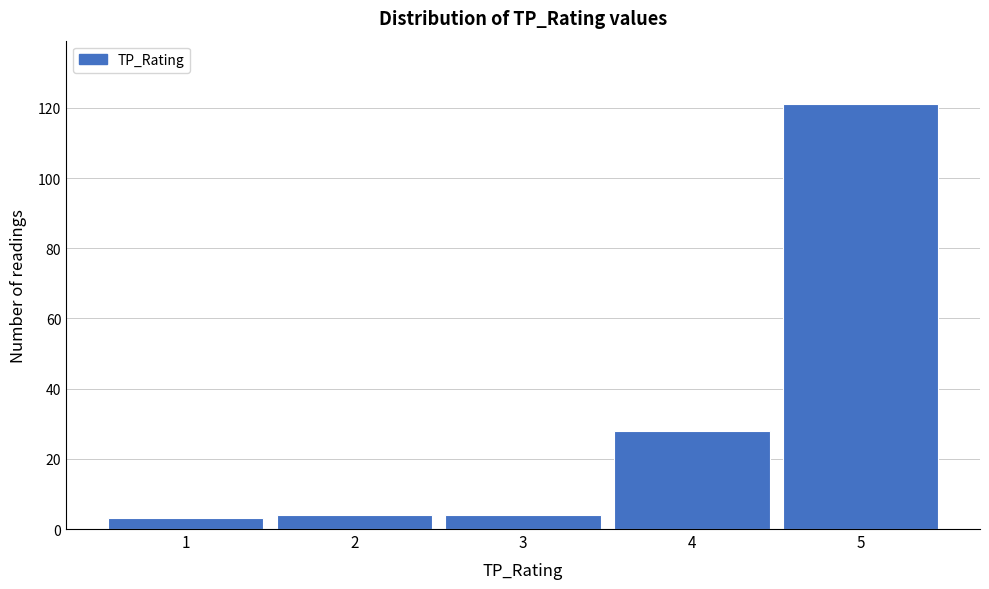

Reading left to right, list all the values displayed in this chart.

3	4	4	28	121